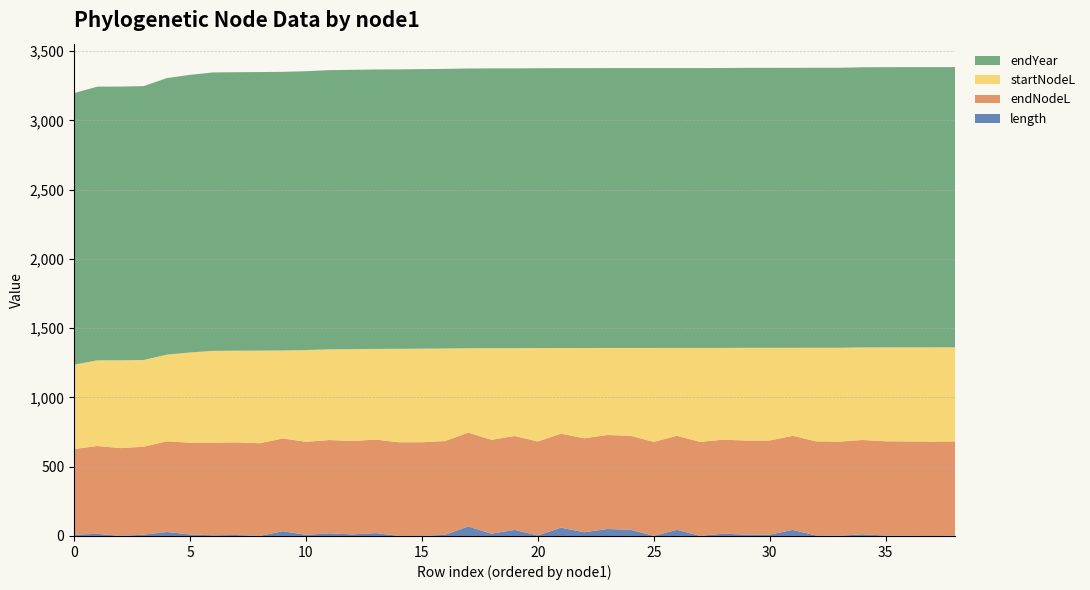

Reading right to left, transcribe all the data shown in this chart.

length: 1.6	0.2	1.6	2.8	12.4	1.5	3.8	44.1	9.6	9.6	16.4	0.7	44.5	0.7	44.7	50.2	26.9	60.1	3.8	43.9	16.5	68.6	8.5	0.6	1.1	20.6	11.4	19.0	8.7	34.4	0.4	7.3	5.1	10.8	28.8	9.5	0.2	15.5	9.4
endNodeL: 681.0	681.0	681.0	680.8	680.6	679.4	679.4	679.3	679.2	679.2	678.8	678.6	678.6	678.6	678.6	678.6	678.5	678.5	678.3	678.0	677.9	677.6	676.7	676.1	675.5	675.2	674.5	673.6	671.1	669.6	669.0	668.7	668.2	662.4	654.6	635.2	634.1	634.0	618.4
startNodeL: 679.4	680.8	679.4	677.9	668.2	677.9	675.5	635.2	669.6	669.6	662.4	678.0	634.1	678.0	634.0	628.4	651.6	618.4	674.5	634.1	661.4	609.0	668.2	675.5	674.5	654.6	663.1	654.6	662.4	635.2	668.7	661.4	663.1	651.6	625.7	625.7	634.0	618.4	609.0
endYear: 2022.8	2022.8	2022.8	2022.6	2022.5	2021.3	2021.2	2021.2	2021.1	2021.1	2020.7	2020.5	2020.5	2020.5	2020.5	2020.5	2020.4	2020.4	2020.2	2019.8	2019.8	2019.5	2018.6	2018.0	2017.4	2017.1	2016.3	2015.5	2013.0	2011.5	2010.9	2010.6	2010.0	2004.3	1996.5	1977.1	1976.0	1975.8	1960.3